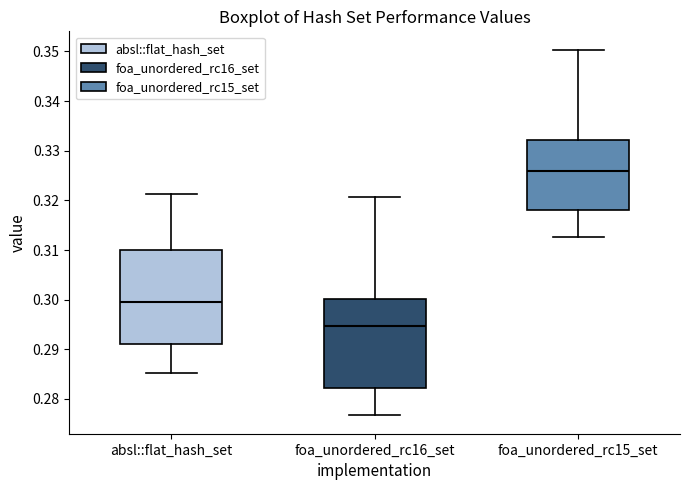

Which box has the highest median line?

foa_unordered_rc15_set